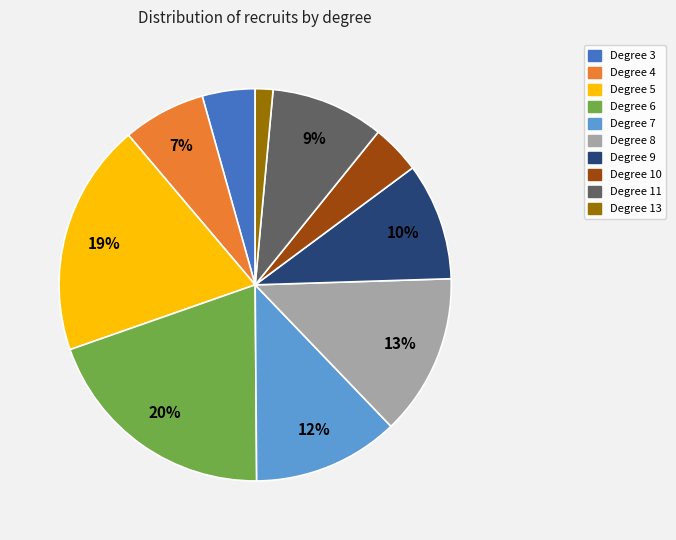

Does any single category account for the majority?

No